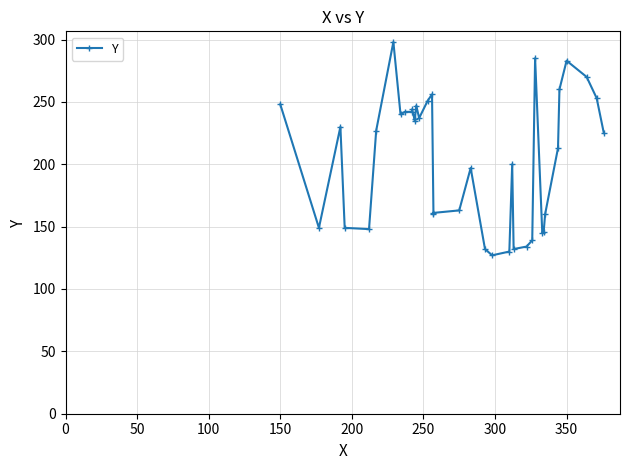

How many lines are shown in the chart?

1